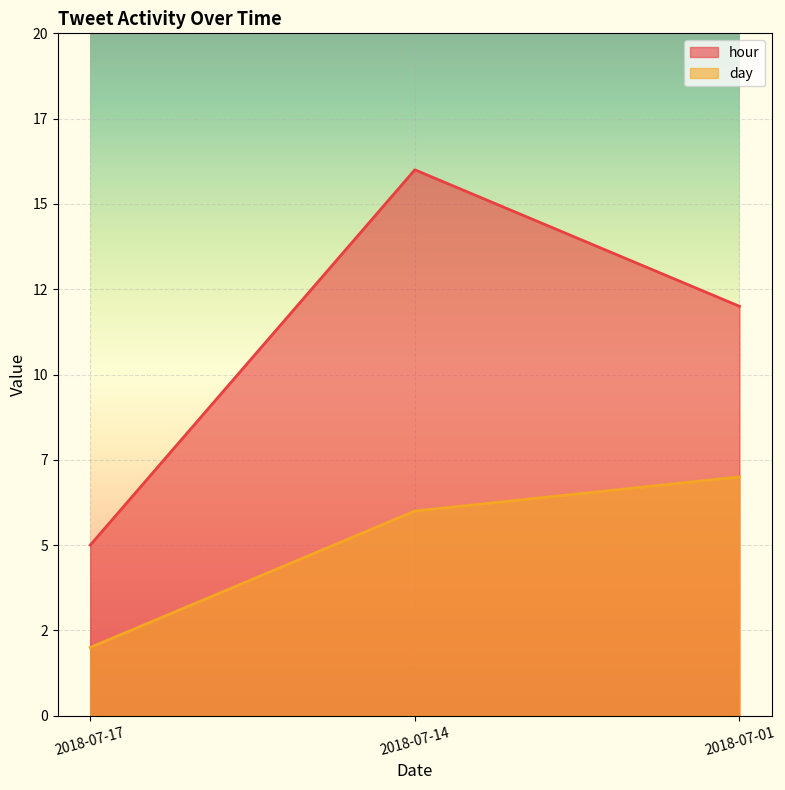

Which category has the lowest value across all series?

2018-07-17